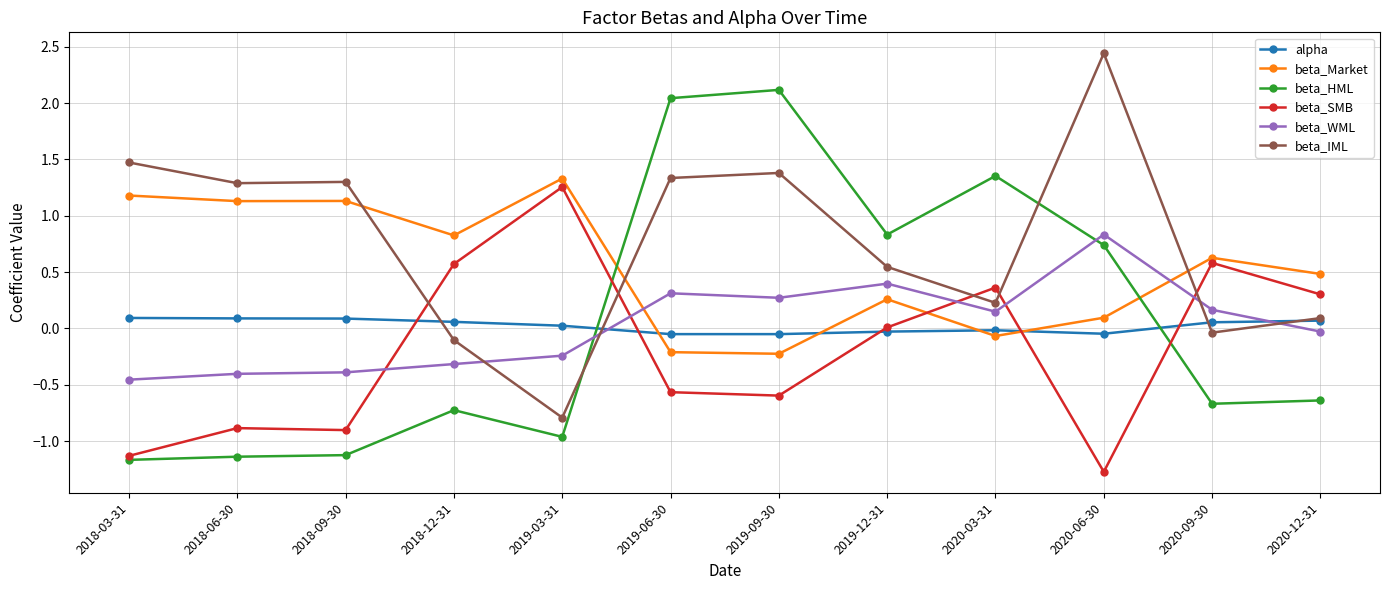

At which label does beta_IML reach its peak?

2020-06-30